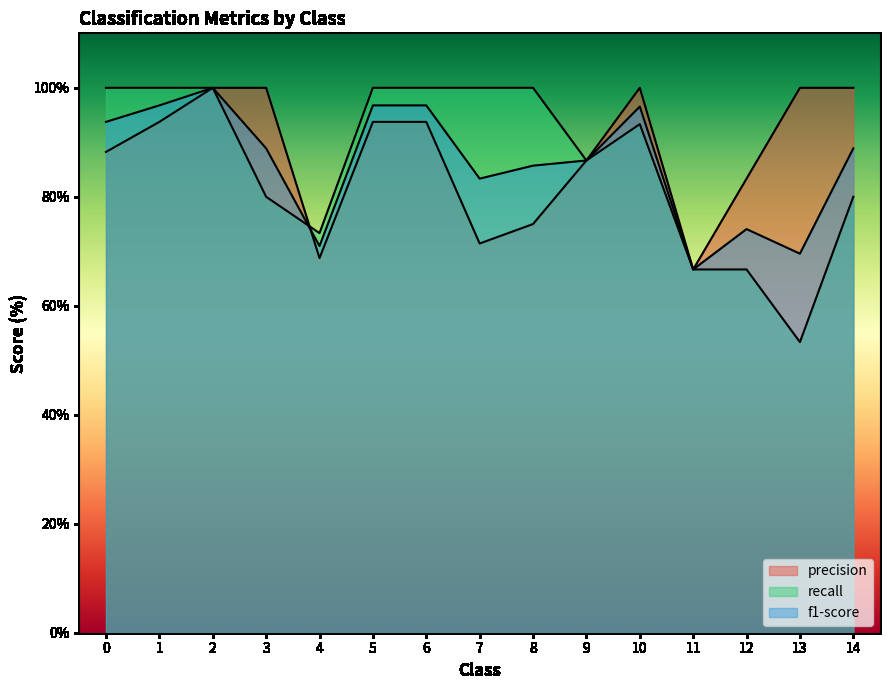

True or false: recall has a value of 100.0 at 1.

True